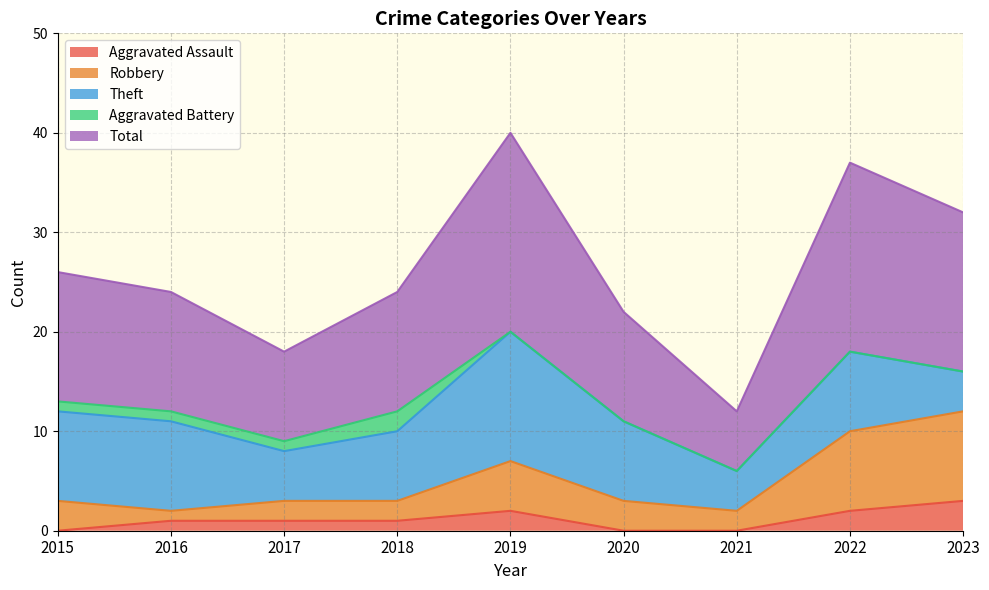

The Aggravated Assault series shows 1 at 2018. True or false?

True